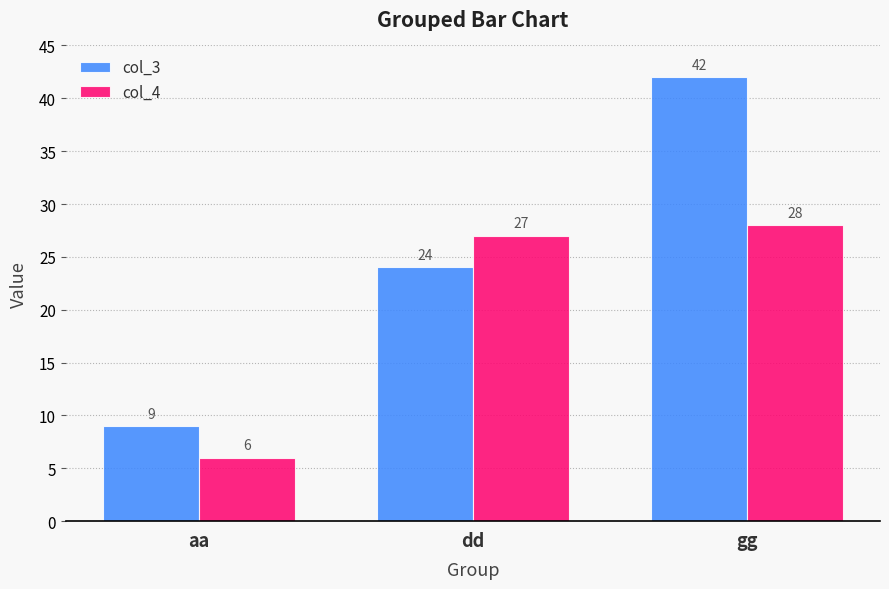

What is the total value across all series at gg?

70